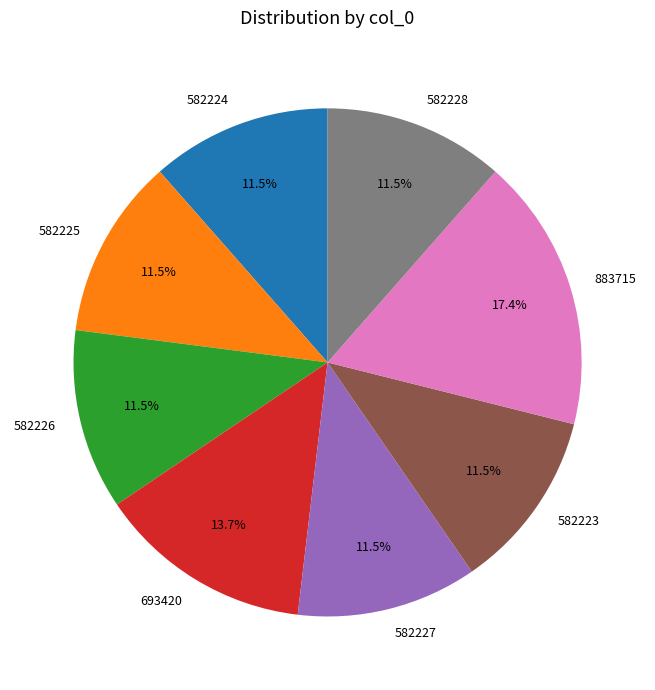

To the nearest percent, what is the combined percentage of 582223 and 582226?

23%